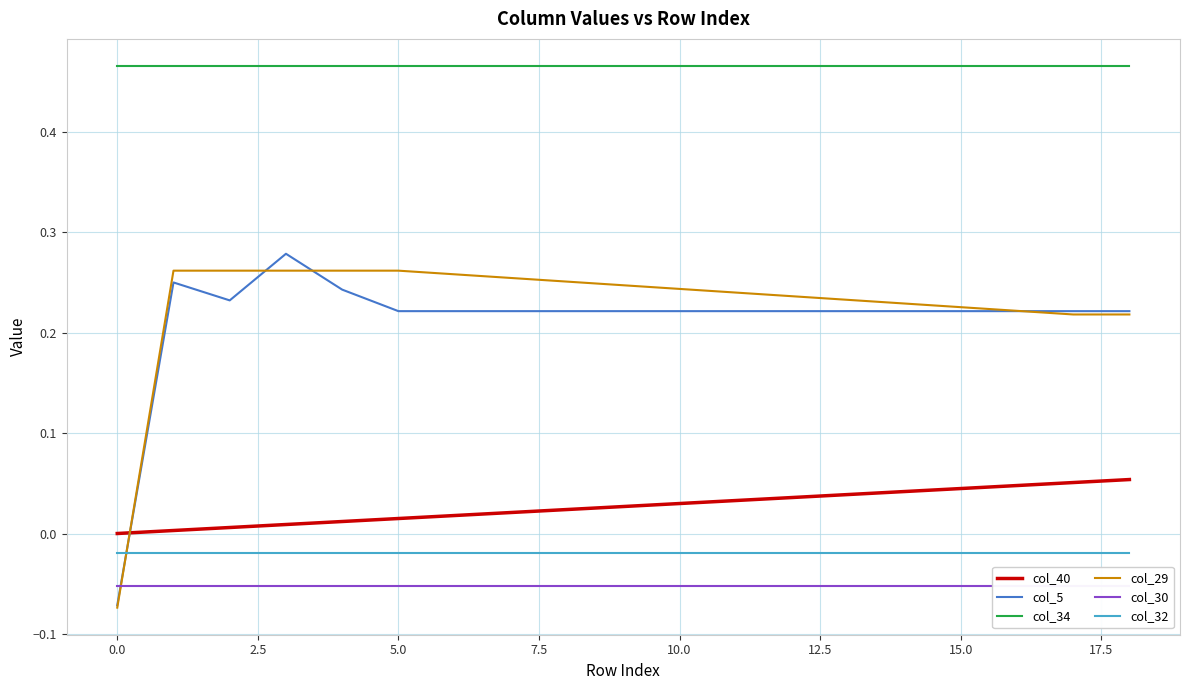

Is it true that col_34 equals 0.7 at 0.0?

False